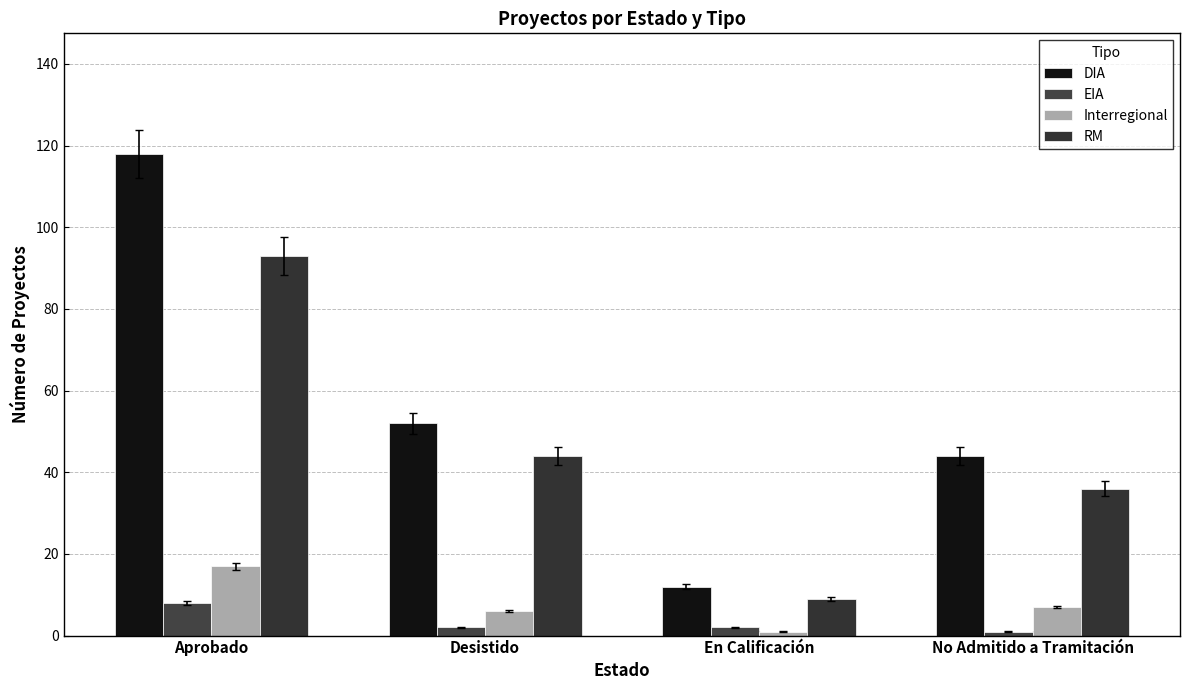

Count the number of categories in the chart.

4